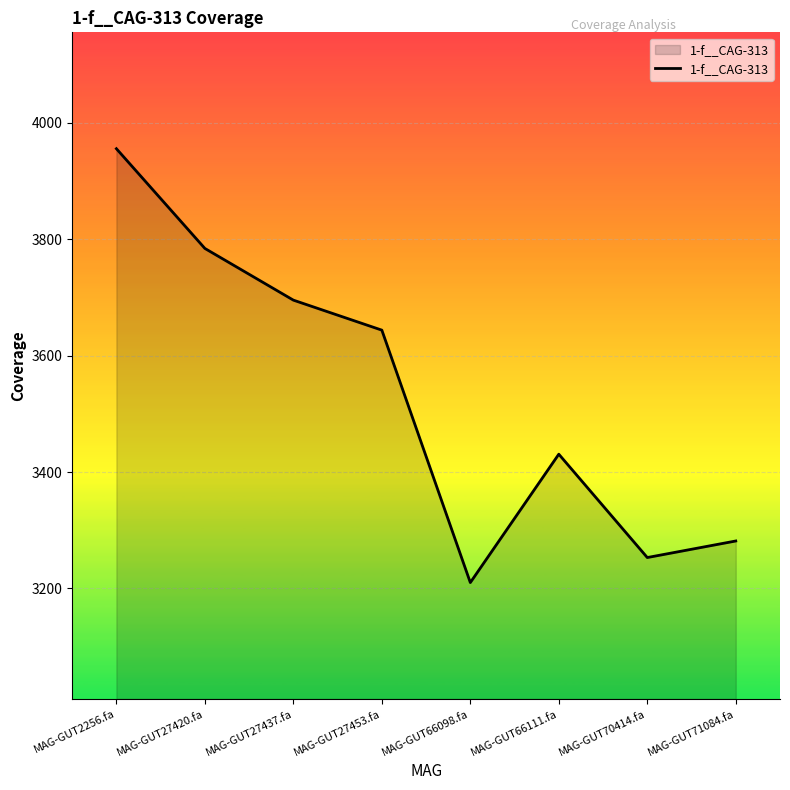

How many series are shown in this chart?

1